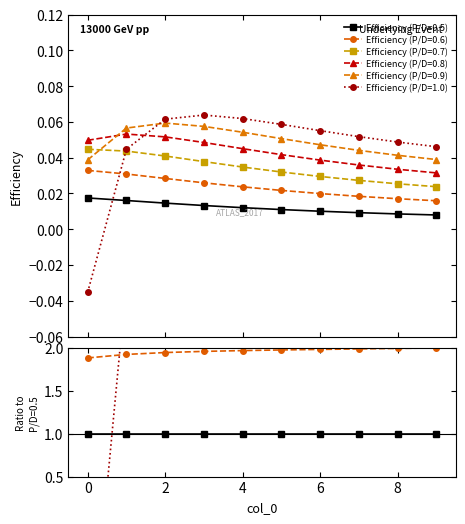

Reading left to right, what are all the values shown in this chart?

Efficiency (P/D=0.5): 0.0	0.0	0.0	0.0	0.0	0.0	0.0	0.0	0.0	0.0
Efficiency (P/D=0.6): 0.0	0.0	0.0	0.0	0.0	0.0	0.0	0.0	0.0	0.0
Efficiency (P/D=0.7): 0.0	0.0	0.0	0.0	0.0	0.0	0.0	0.0	0.0	0.0
Efficiency (P/D=0.8): 0.0	0.1	0.1	0.0	0.0	0.0	0.0	0.0	0.0	0.0
Efficiency (P/D=0.9): 0.0	0.1	0.1	0.1	0.1	0.1	0.0	0.0	0.0	0.0
Efficiency (P/D=1.0): -0.0	0.0	0.1	0.1	0.1	0.1	0.1	0.1	0.0	0.0